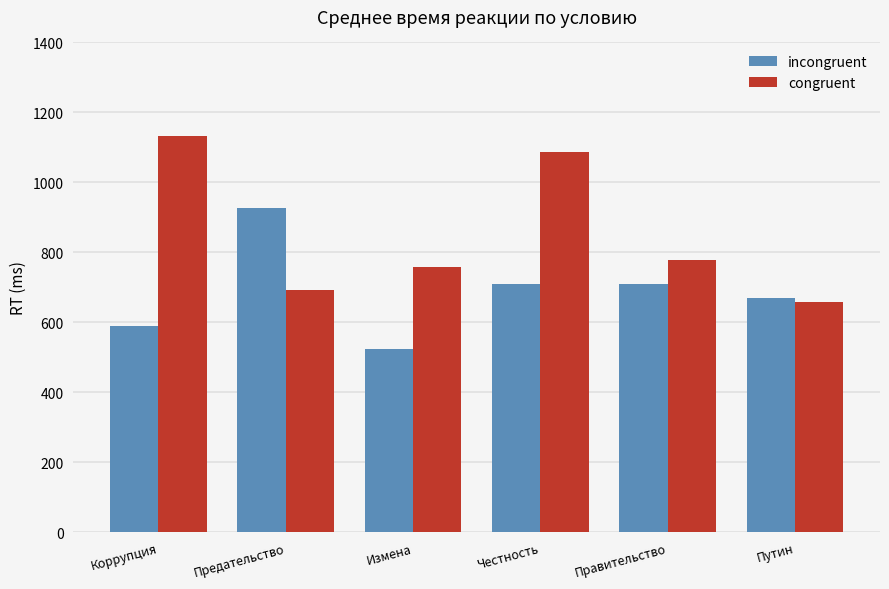

Where is congruent nearest to the value 896?

Правительство